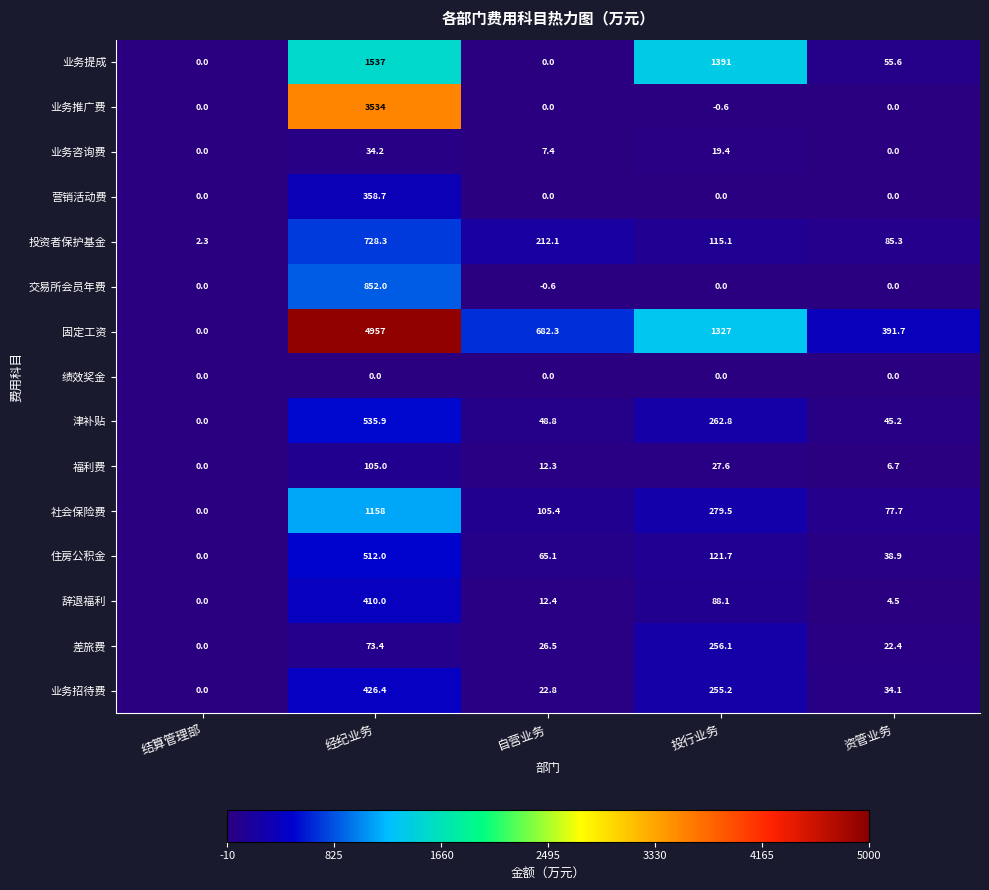

How many positive values does the 辞退福利 series have?

4